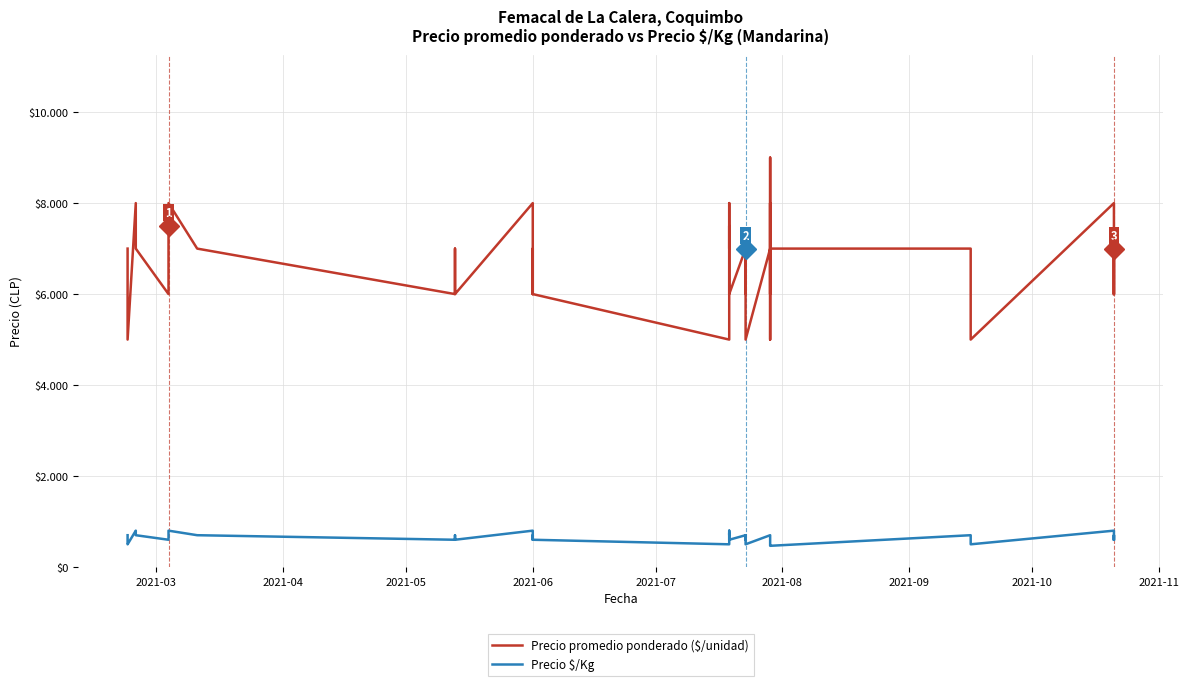

What is the average value of the Precio $/Kg series?

644